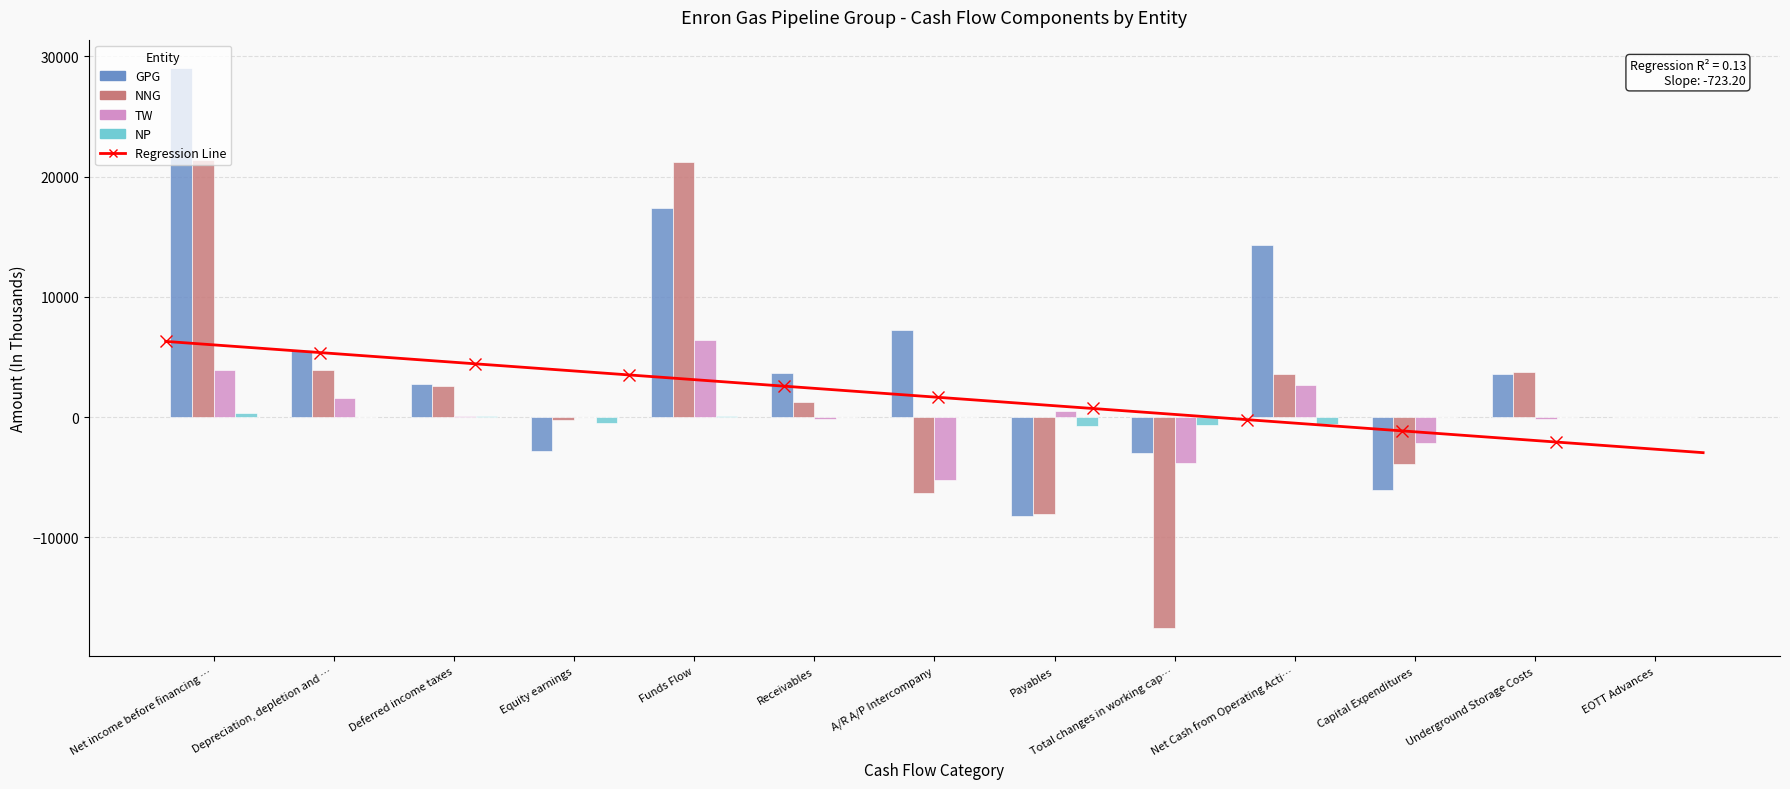

The TW series shows -215.9 at Underground Storage Costs. True or false?

False